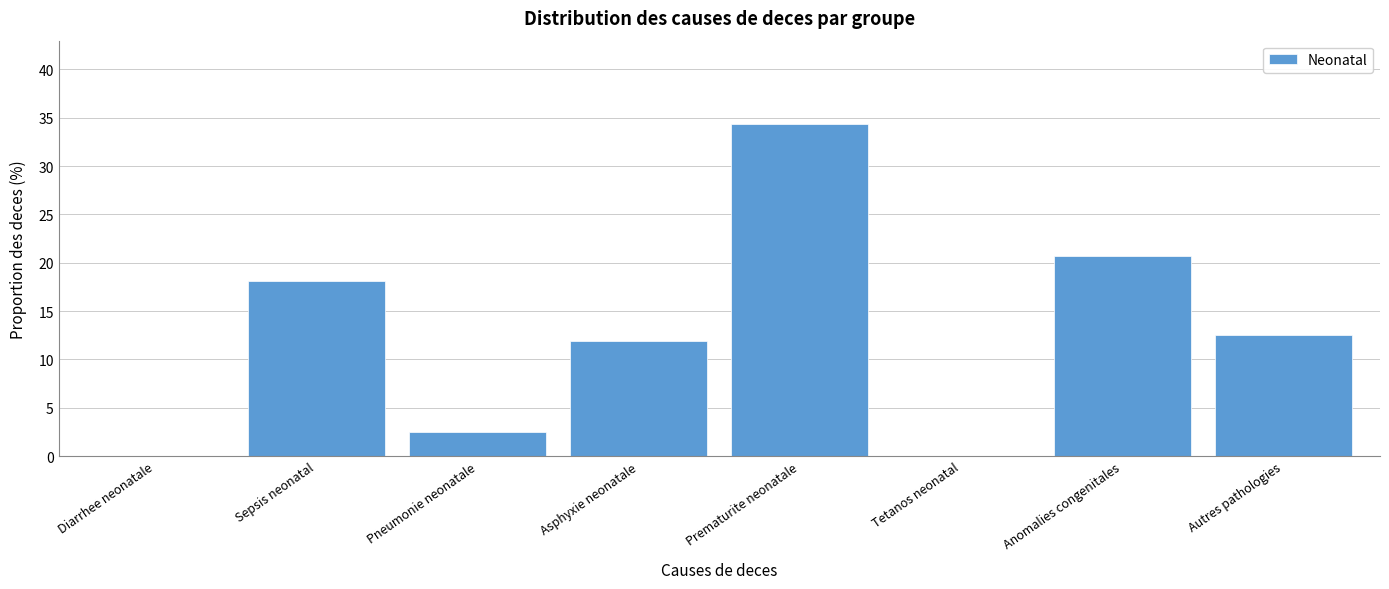

Reading left to right, transcribe all the data shown in this chart.

Diarrhee neonatale=0.0	Sepsis neonatal=18.1	Pneumonie neonatale=2.5	Asphyxie neonatale=11.9	Prematurite neonatale=34.4	Tetanos neonatal=0.0	Anomalies congenitales=20.7	Autres pathologies=12.5